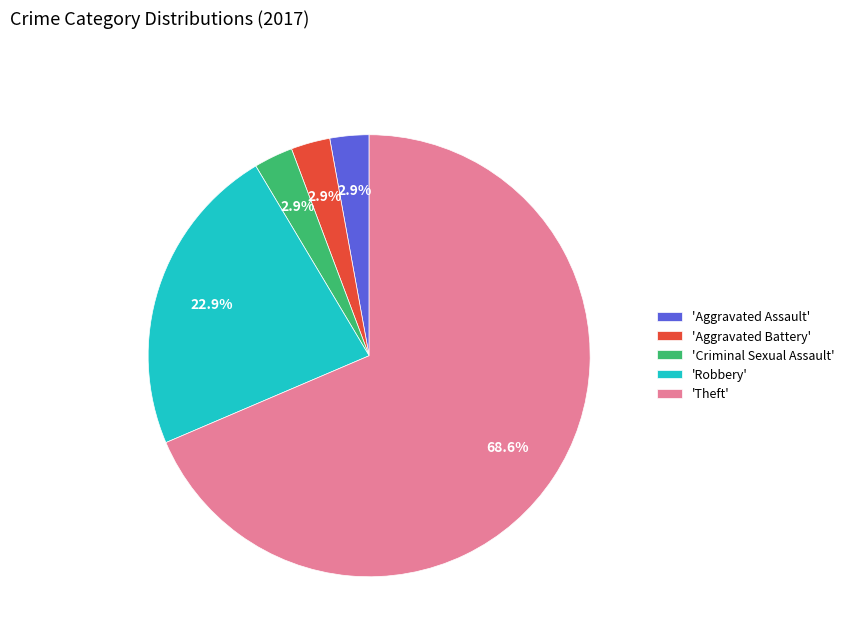

Which slice represents more than half of the pie?

'Theft'